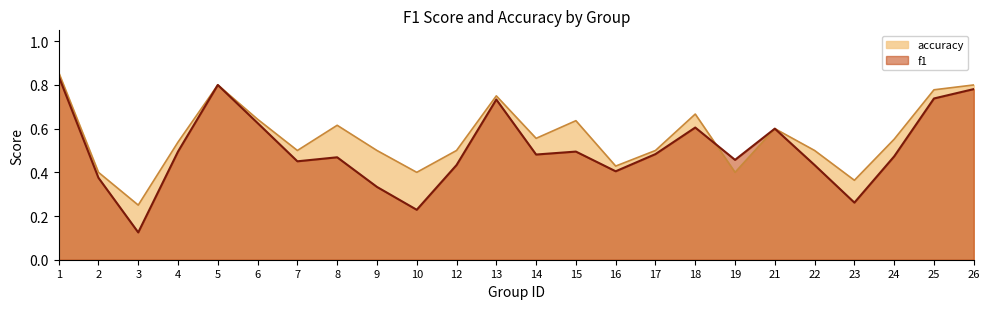

The f1 series shows 0.2 at 23. True or false?

False